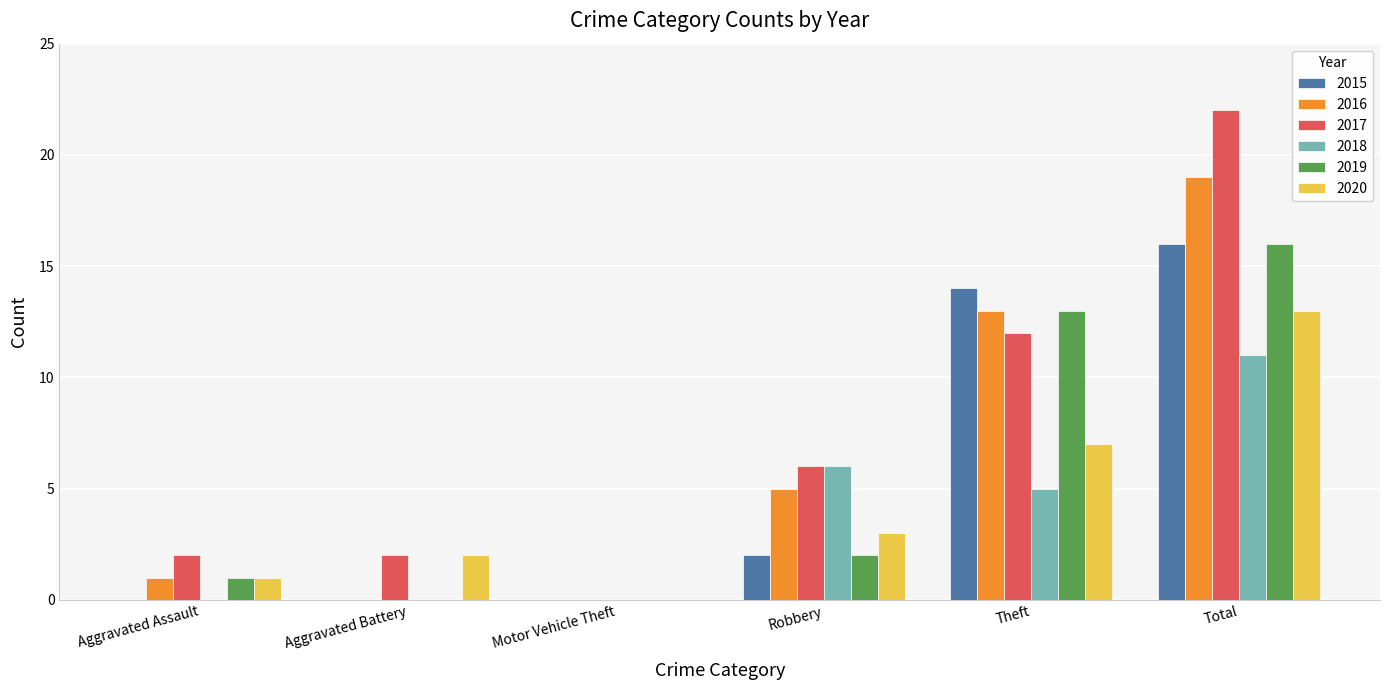

The 2018 series shows 8 at Theft. True or false?

False